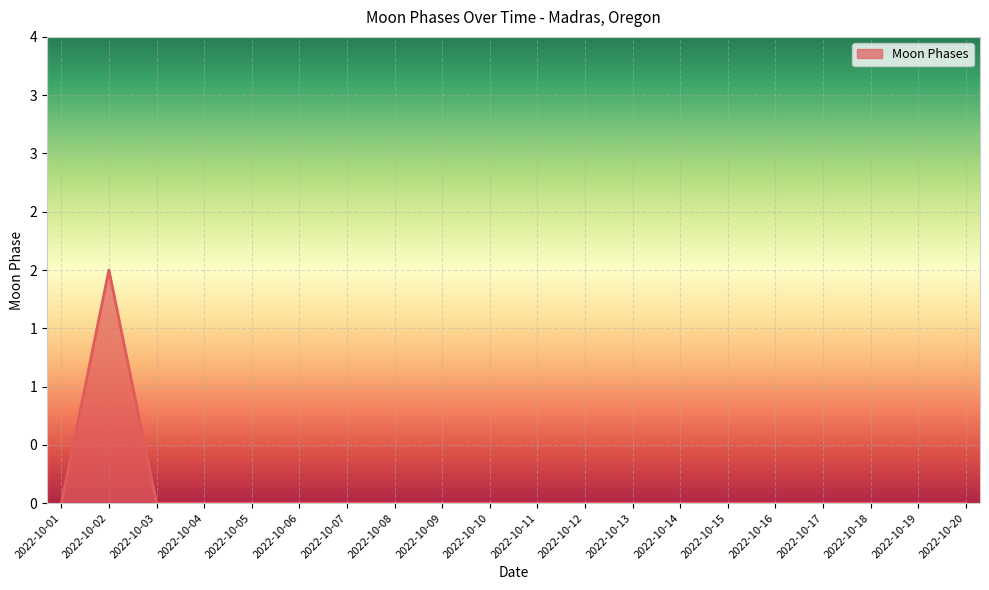

List the labels in order of value, largest first.

2022-10-02, 2022-10-01, 2022-10-03, 2022-10-04, 2022-10-05, 2022-10-06, 2022-10-07, 2022-10-08, 2022-10-09, 2022-10-10, 2022-10-11, 2022-10-12, 2022-10-13, 2022-10-14, 2022-10-15, 2022-10-16, 2022-10-17, 2022-10-18, 2022-10-19, 2022-10-20